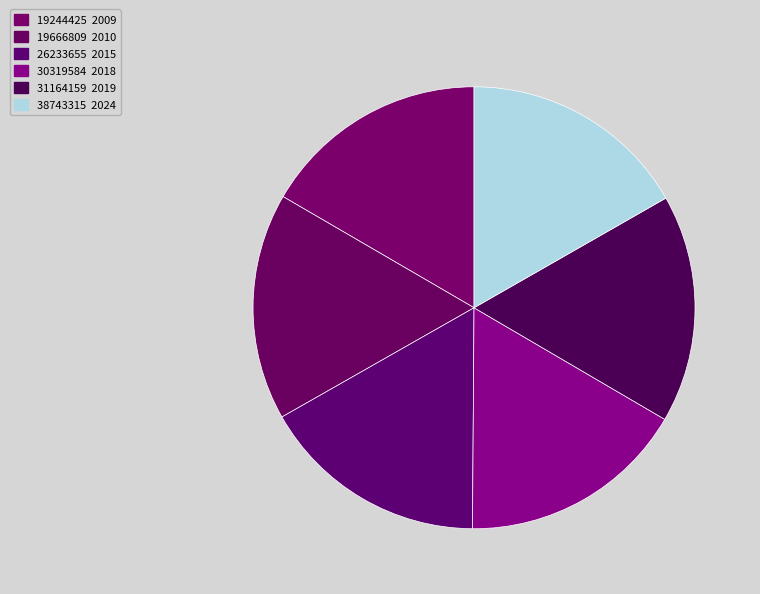

The 30319584 slice represents 17% of the pie. True or false?

True